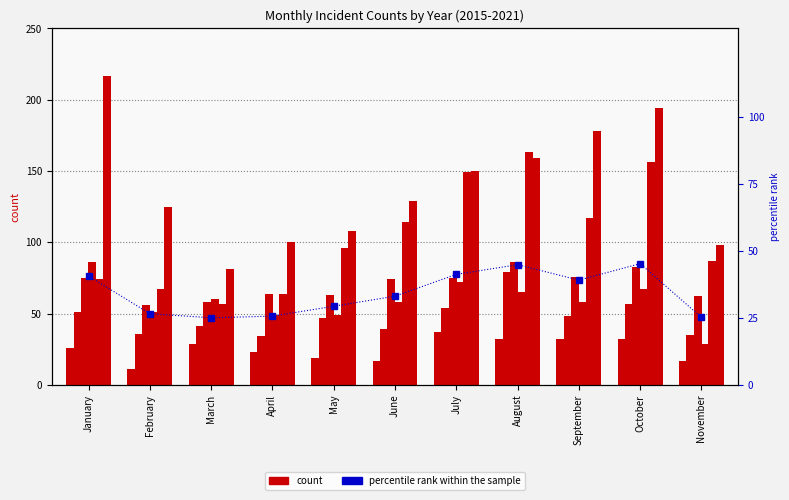

Which category has the lowest value across all series?

March